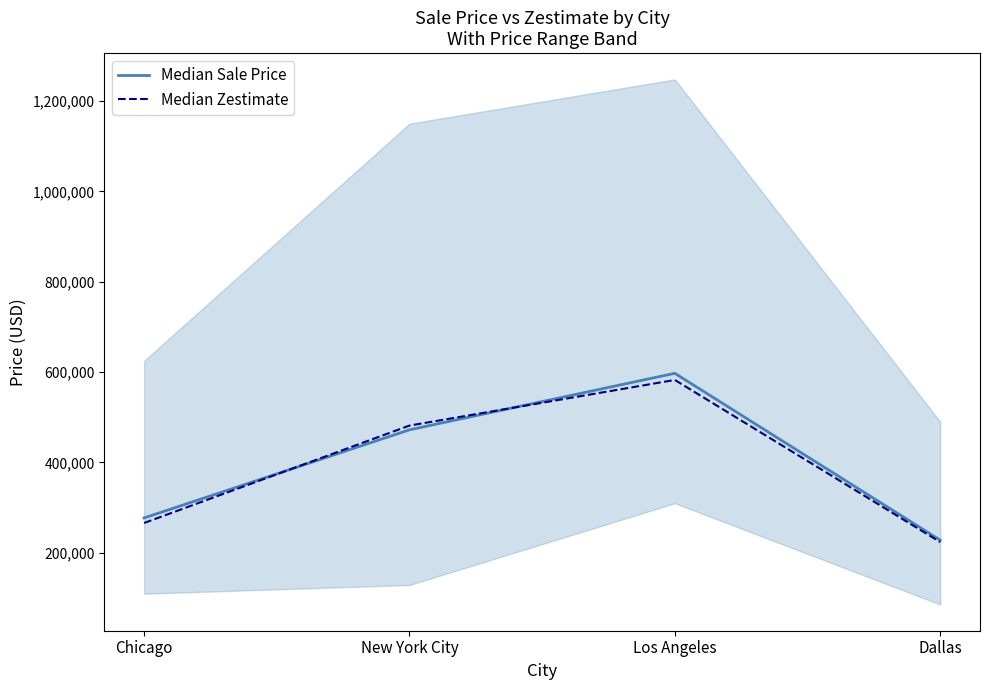

In Median Zestimate, how many points are higher than both neighbors (excluding endpoints)?

1